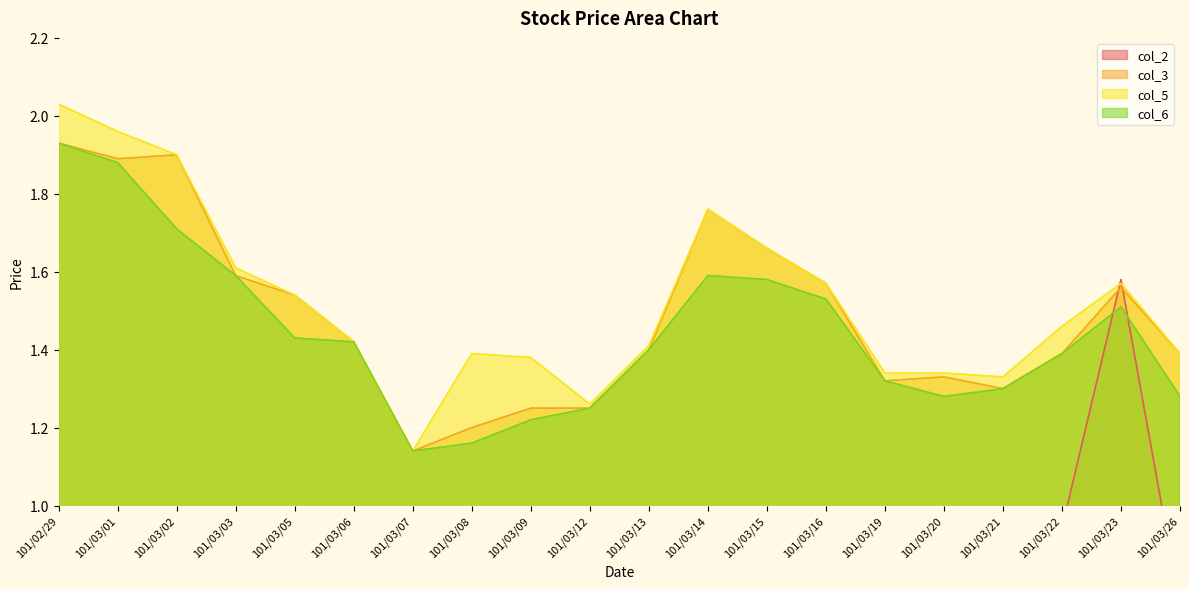

The col_5 series shows 1.6 at 101/03/23. True or false?

True